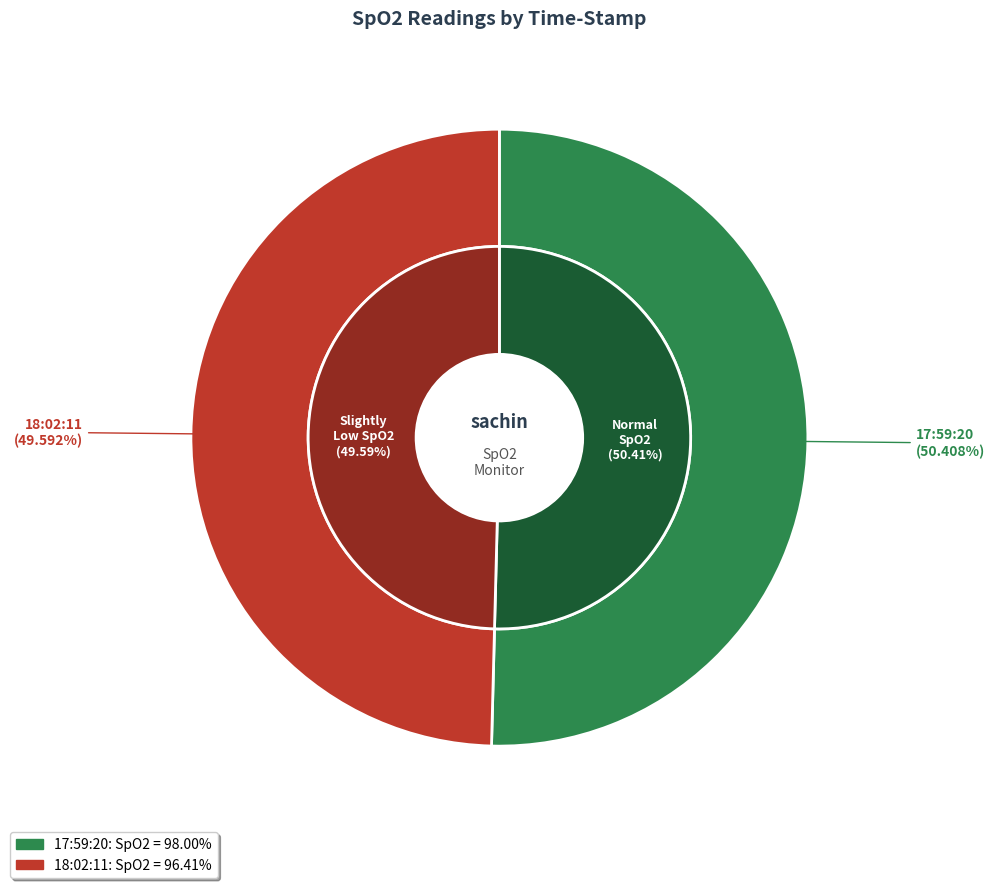

What is the largest slice in the pie chart?

17:59:20